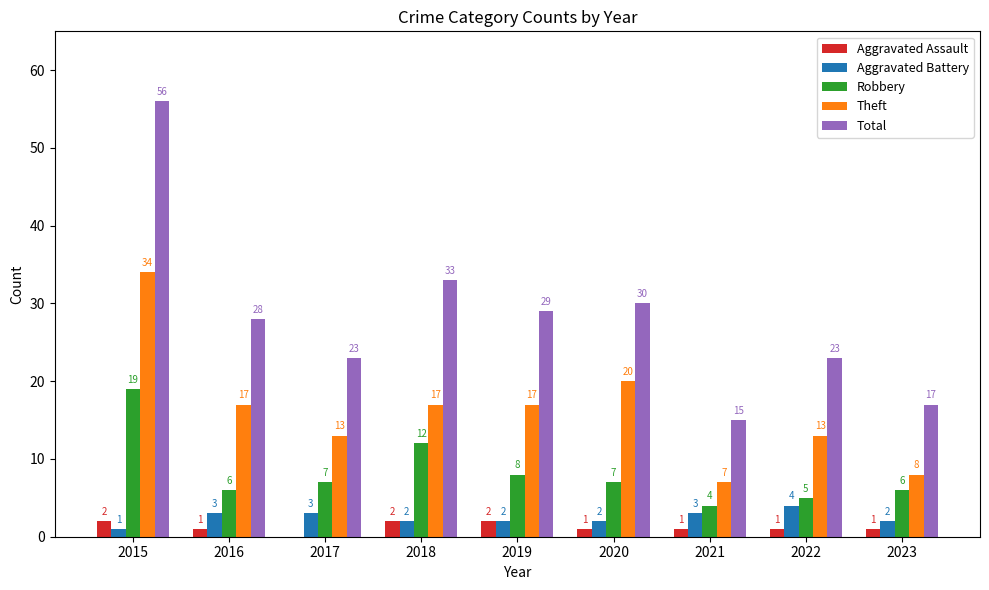

What is the total value across all series at 2017?

46